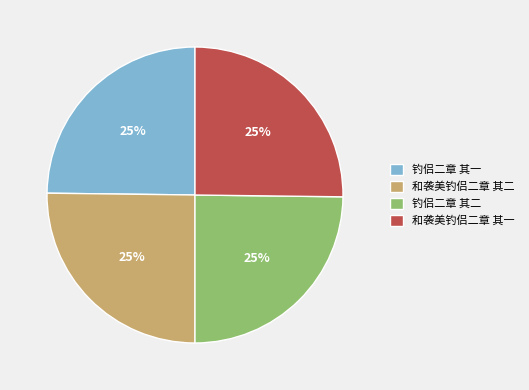

Count the number of slices in the pie.

4